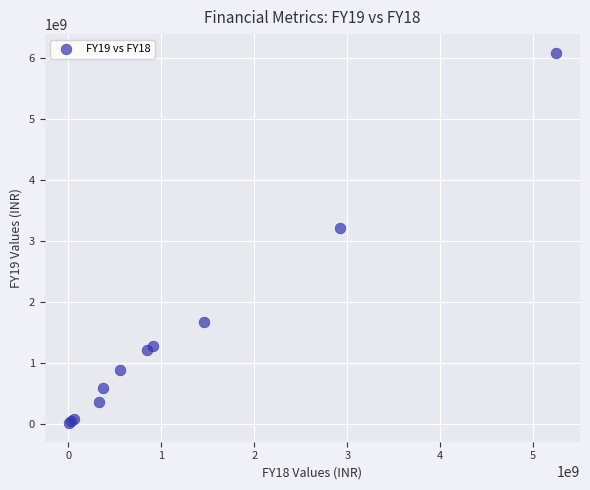

What Y value in the scatter plot is closest to 3048254564?

3212809400